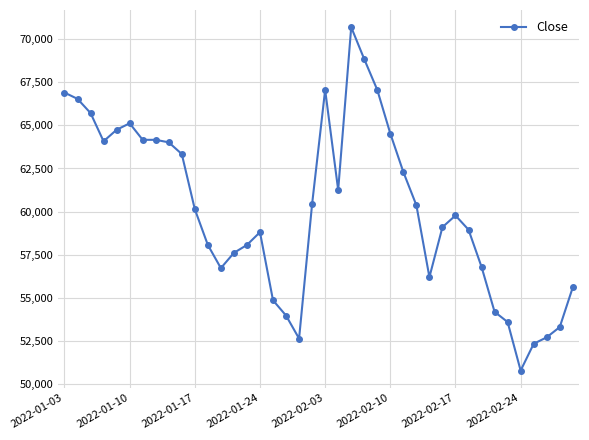

What is the difference between the maximum and minimum values?

19892